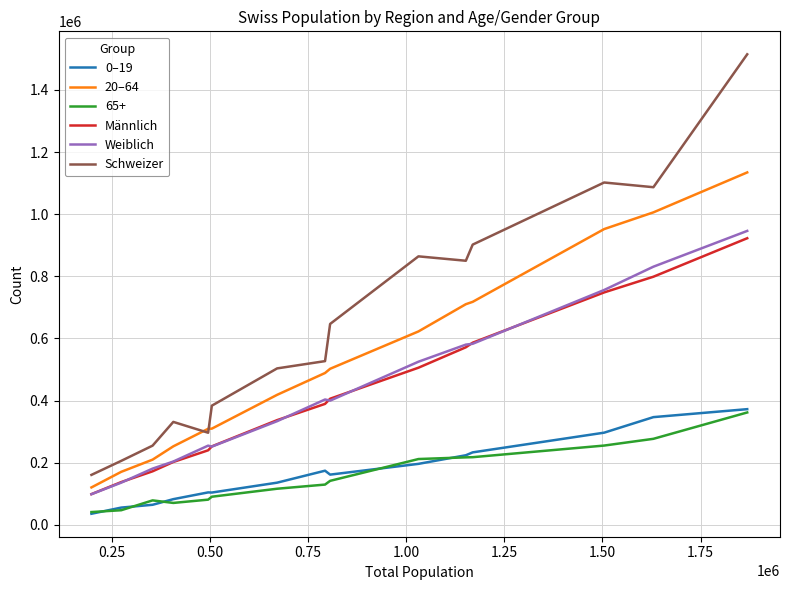

True or false: Schweizer and Männlich intersect in this chart.

False